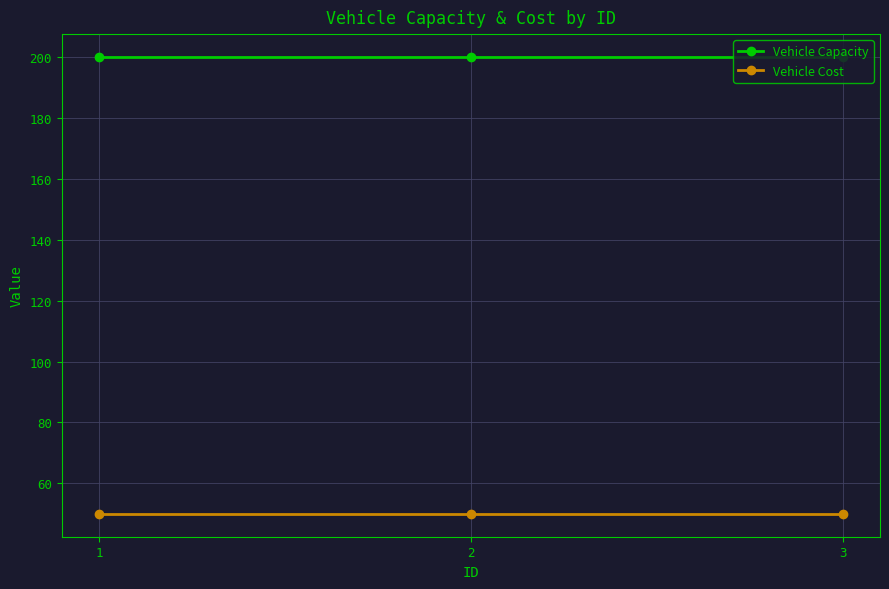

At how many categories does at least one series exceed 87?

3